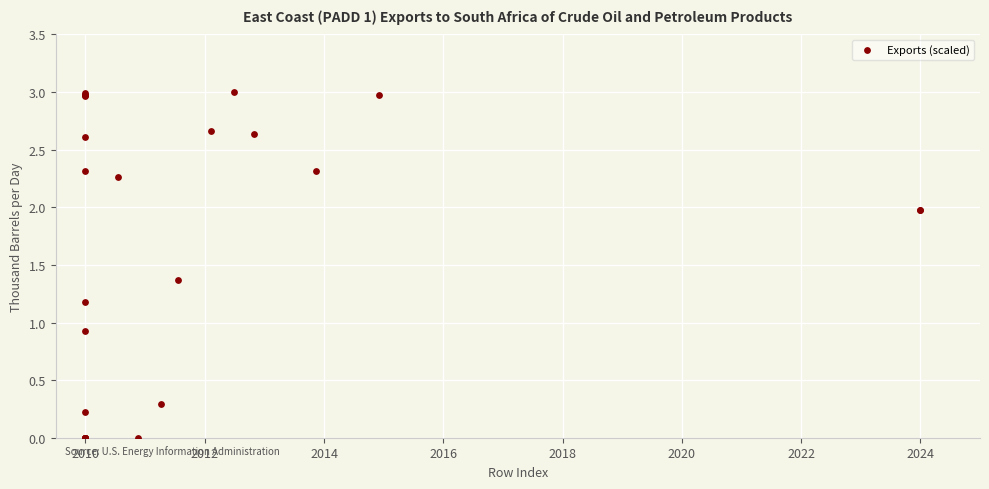

What Y value in the scatter plot is closest to 1?

0.9